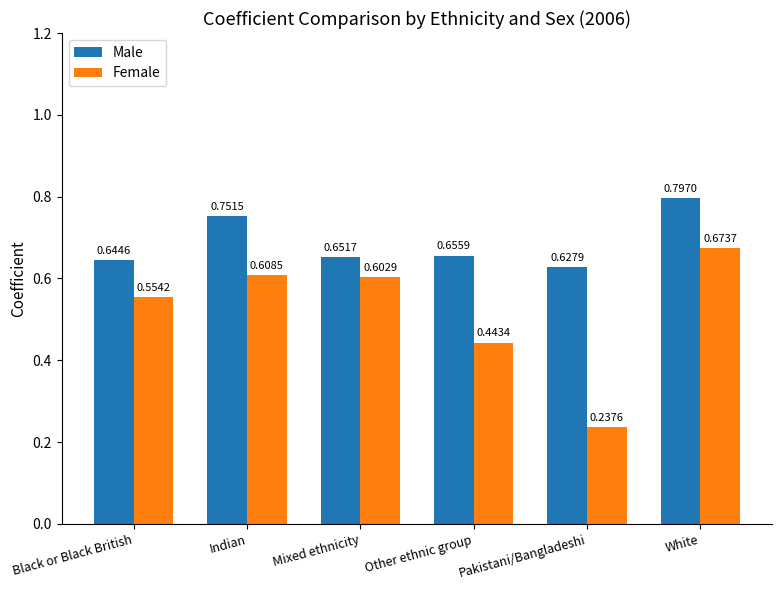

Between Black or Black British and Indian, which series saw the biggest shift?

Male